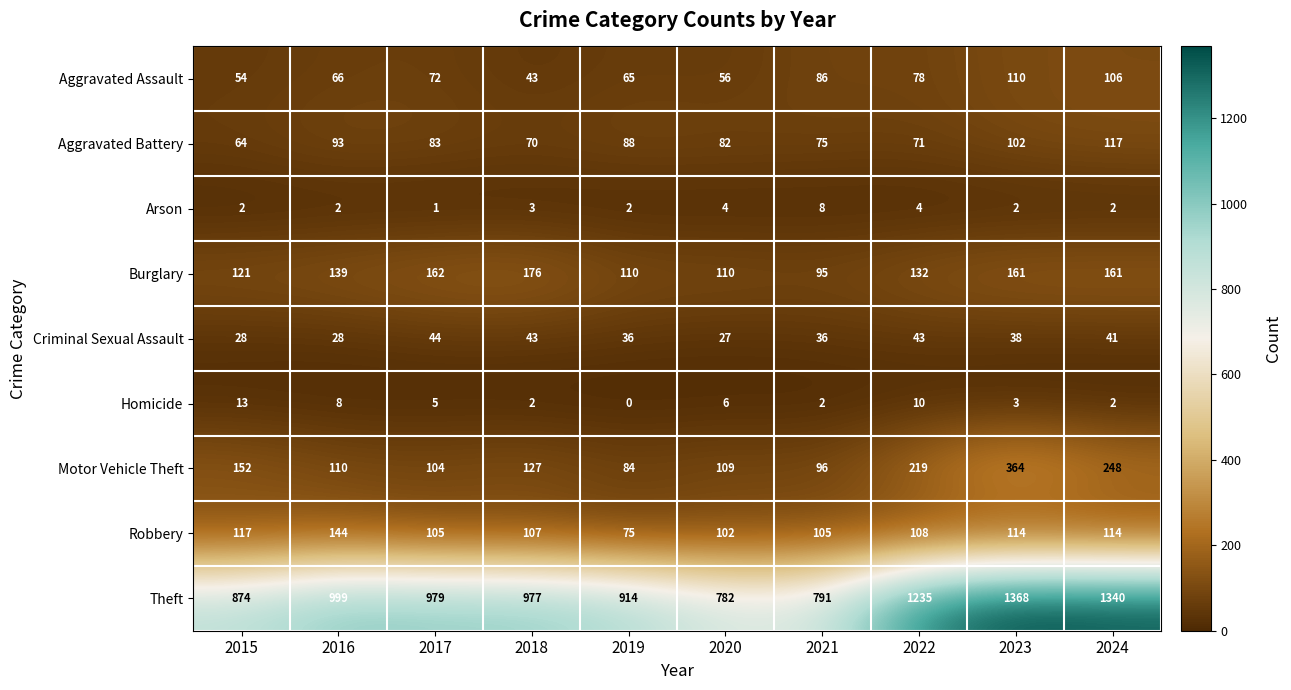

What is the difference between the Burglary values at 2020 and 2024?

51